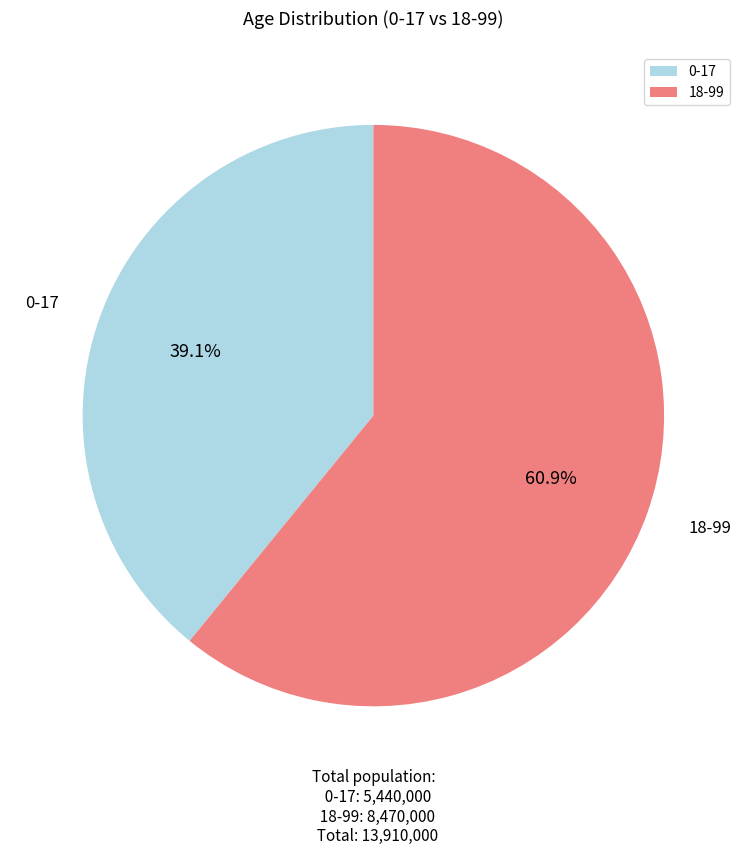

Rank the categories by value from highest to lowest.

18-99, 0-17